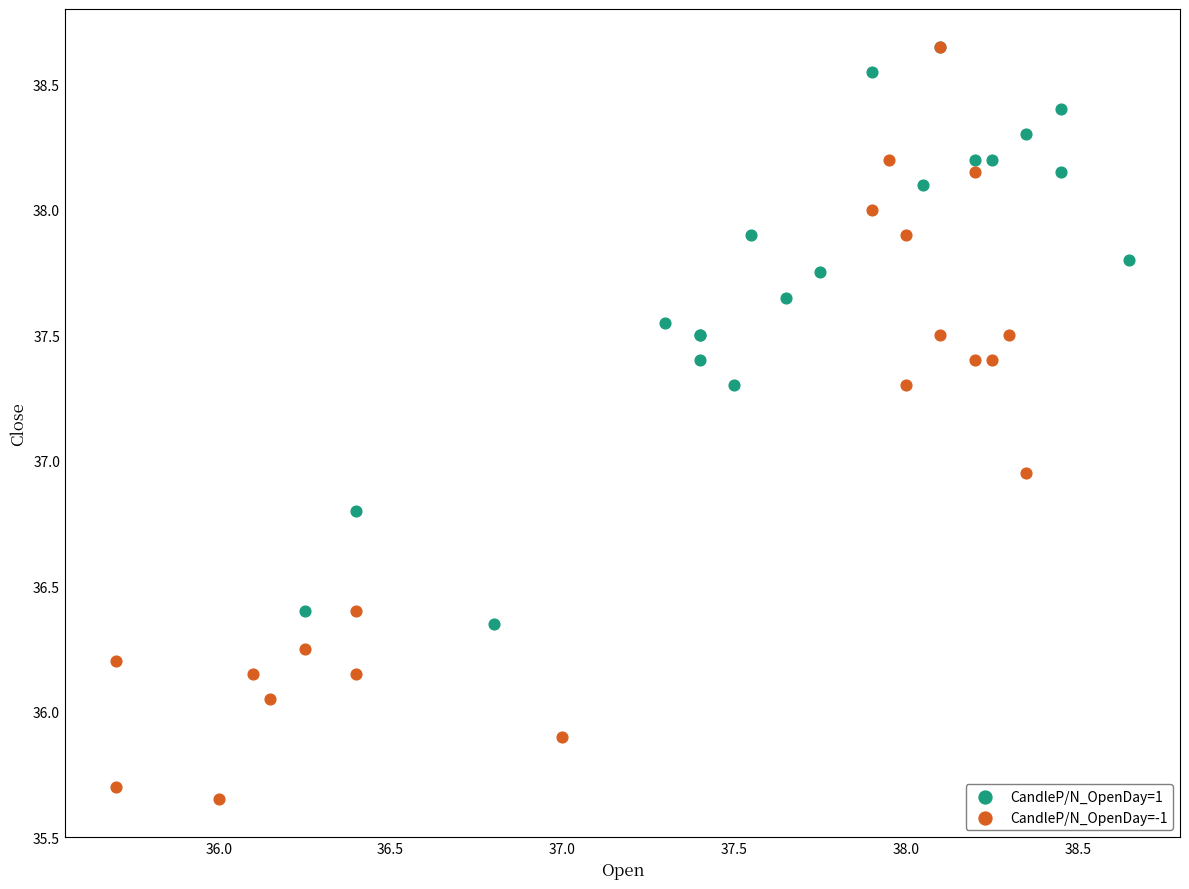

What are all the series names shown in the legend?

CandleP/N_OpenDay=1, CandleP/N_OpenDay=-1